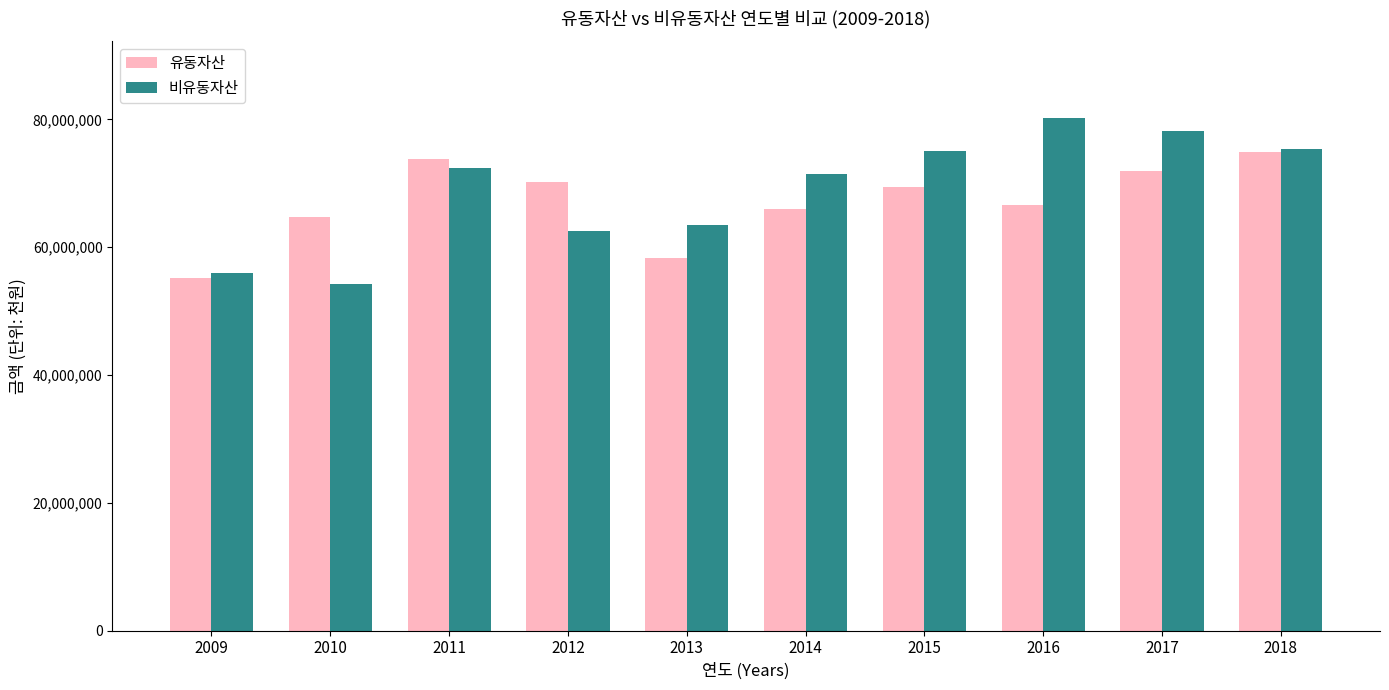

What is the sum of all 유동자산 values?

671207818